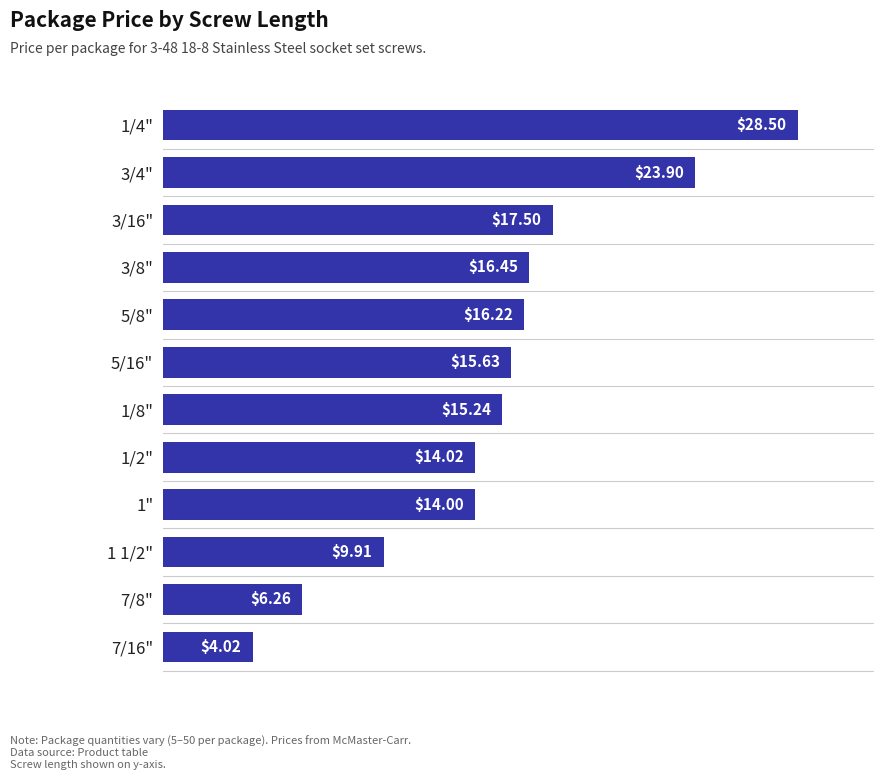

Rank the categories by value from lowest to highest.

7/16", 7/8", 1 1/2", 1", 1/2", 1/8", 5/16", 5/8", 3/8", 3/16", 3/4", 1/4"